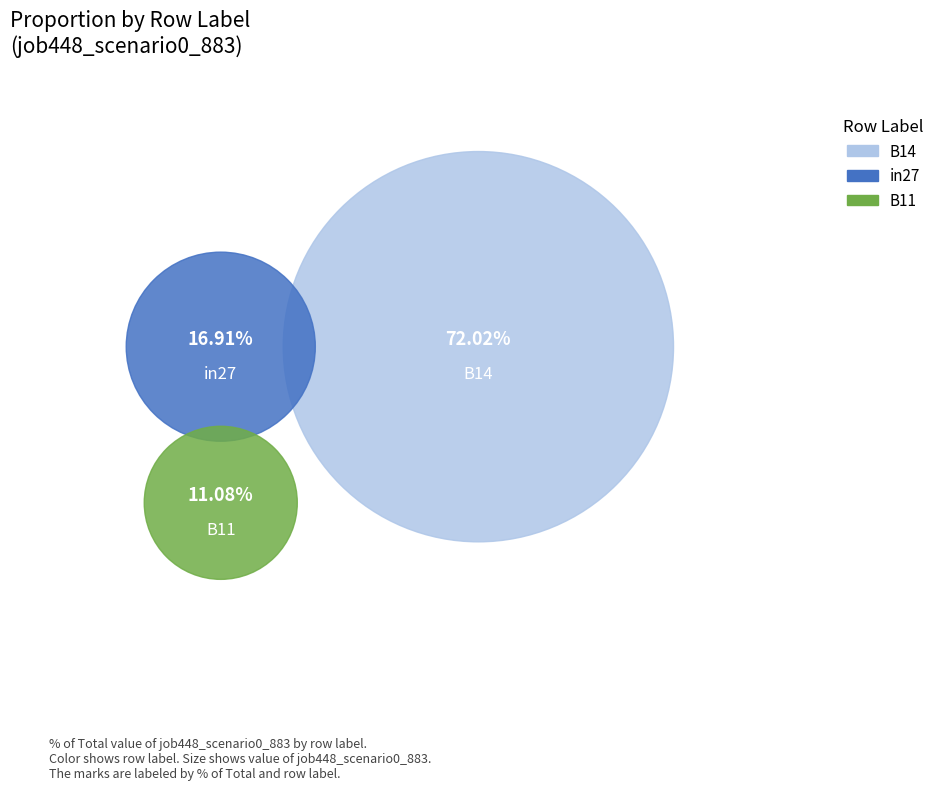

Which category has the biggest portion of the pie?

B14